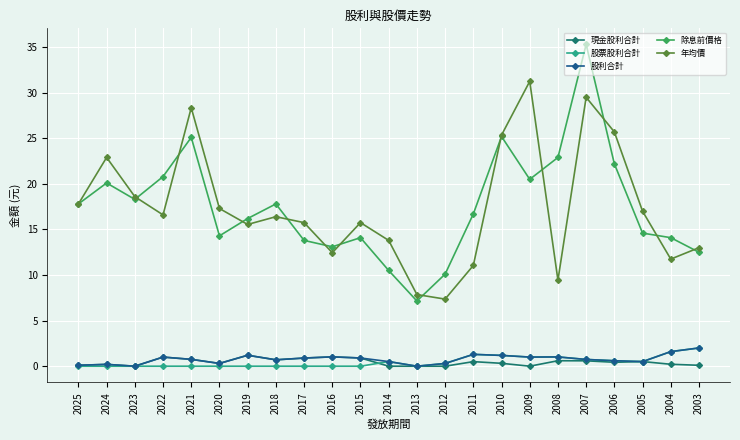

What is the highest value of the 現金股利合計 series?

1.2